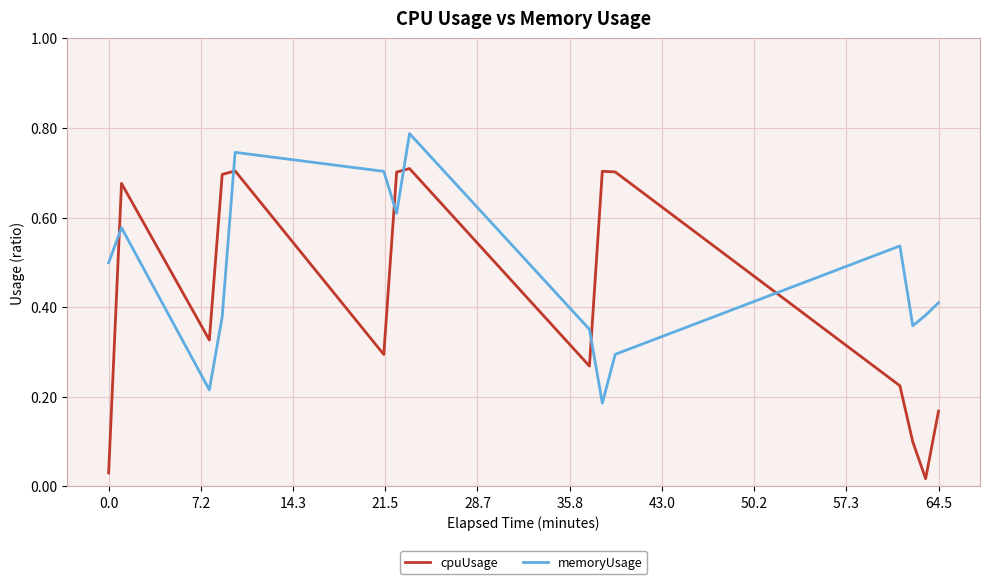

Which series has the largest total across all categories?

memoryUsage